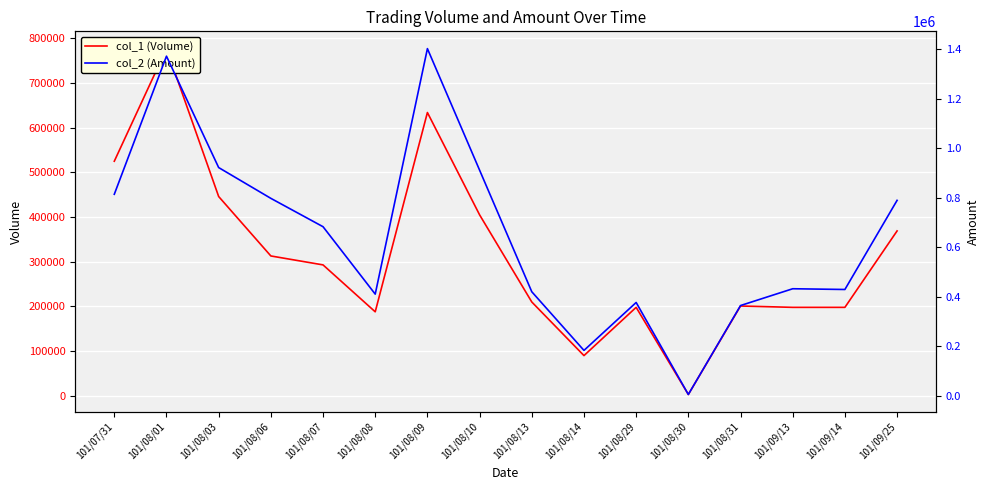

Rank the series by their average value, from lowest to highest.

col_1 (Volume), col_2 (Amount)